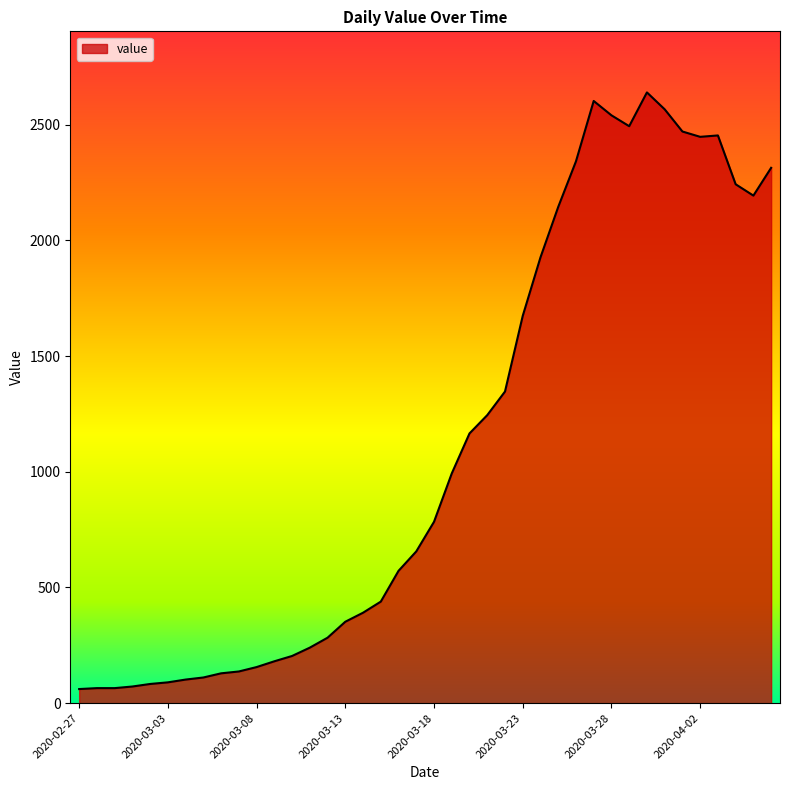

True or false: there are more than 2 points higher than both neighbors.

True